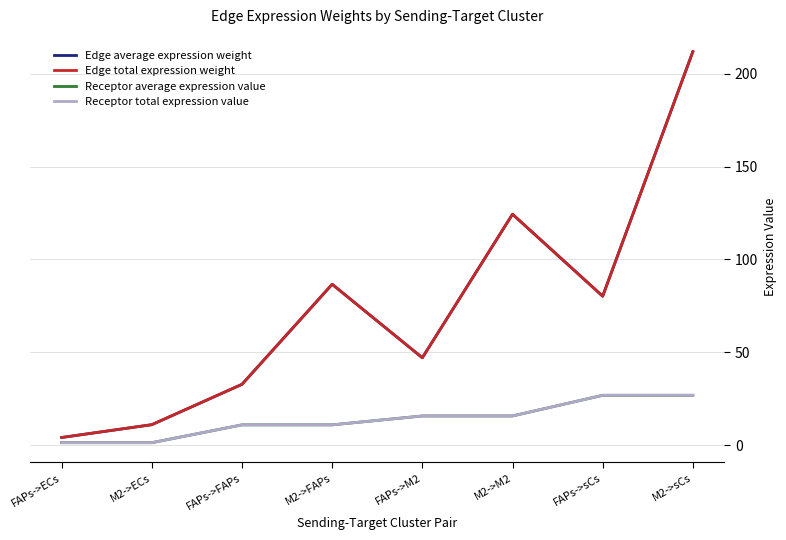

What is the approximate value of Edge average expression weight at M2->sCs?

211.8